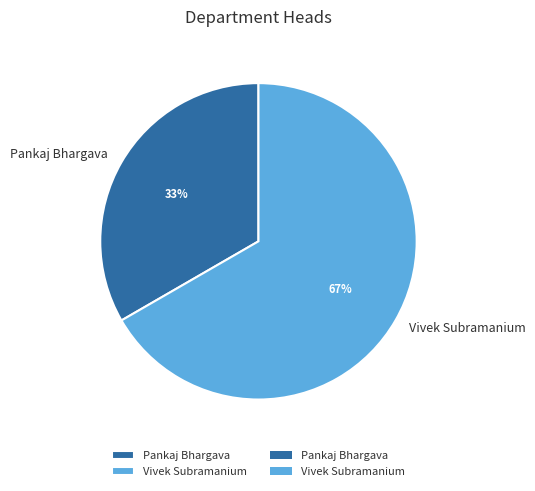

Which slice is the largest?

Vivek Subramanium